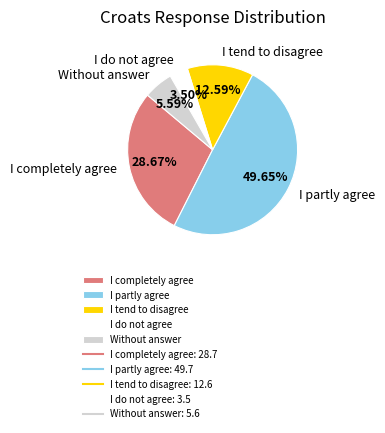

Approximately how many times larger is the value at I do not agree compared to I partly agree?

0.1